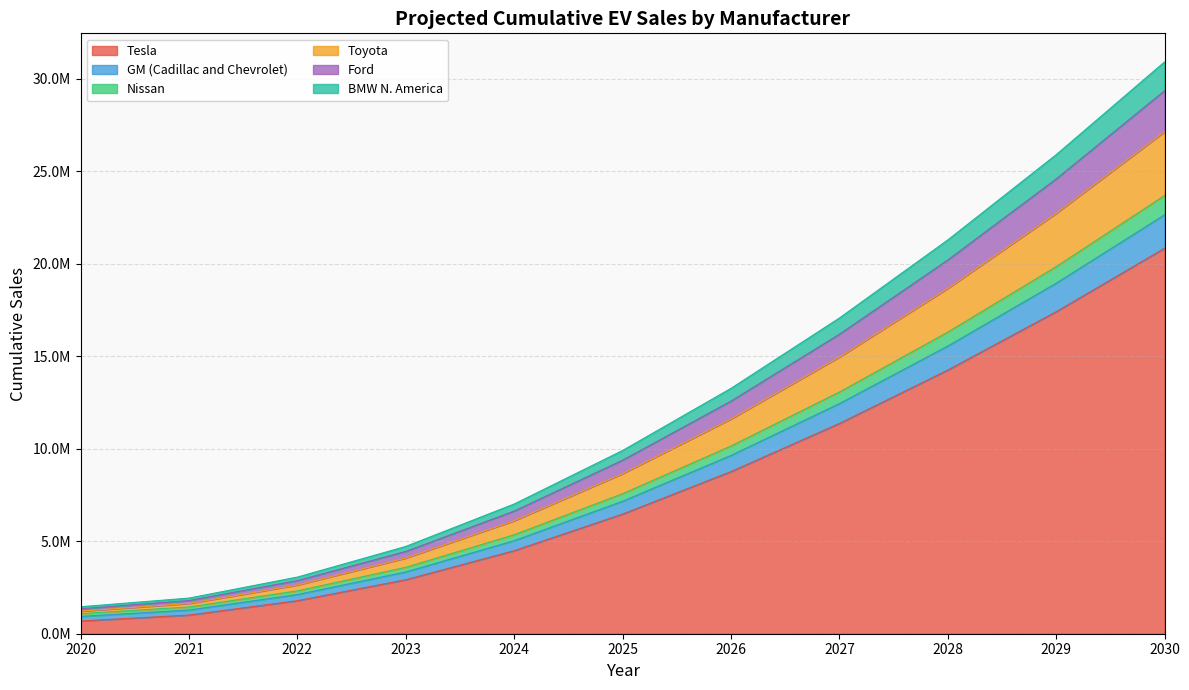

At how many categories does at least one series exceed 23206744?

2